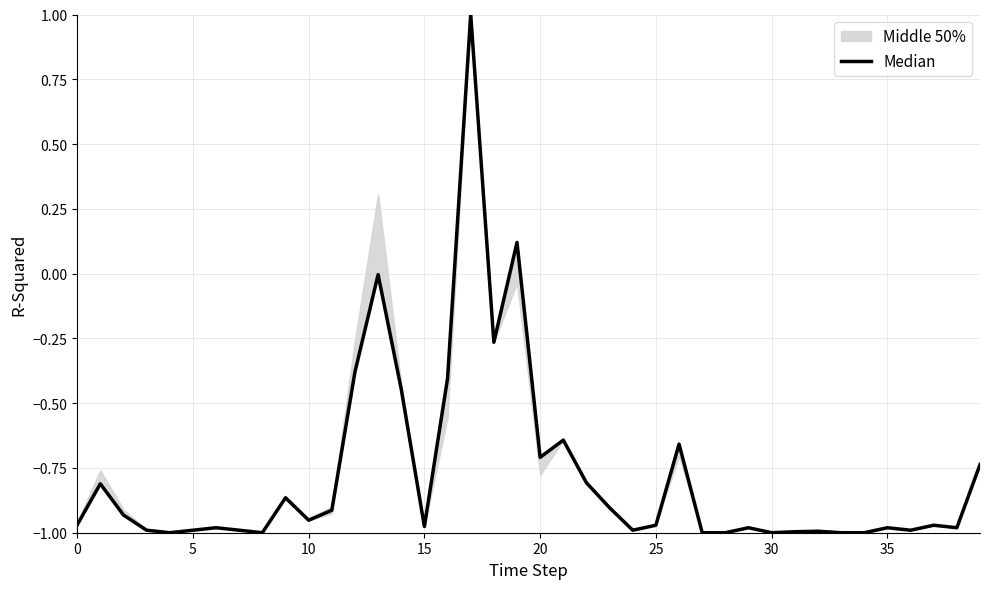

Is it true that the value at 10 is -0.5?

False